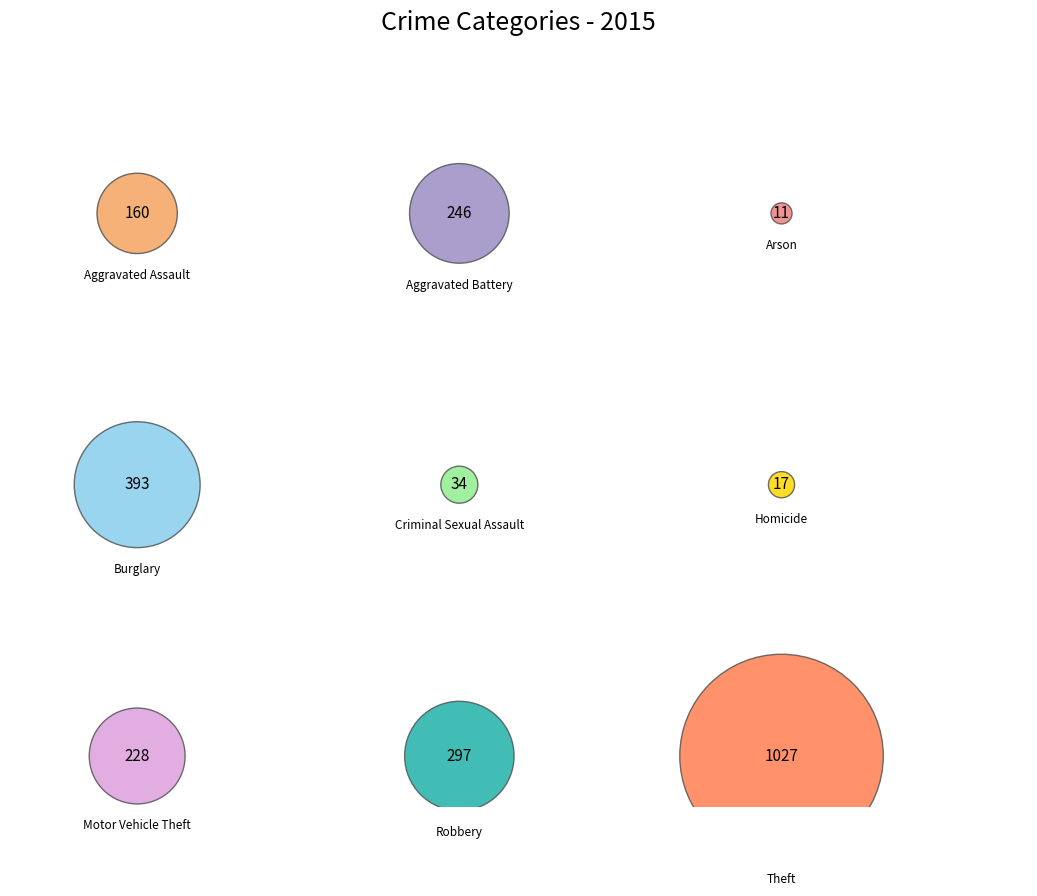

To the nearest percent, what portion does Theft represent?

43%